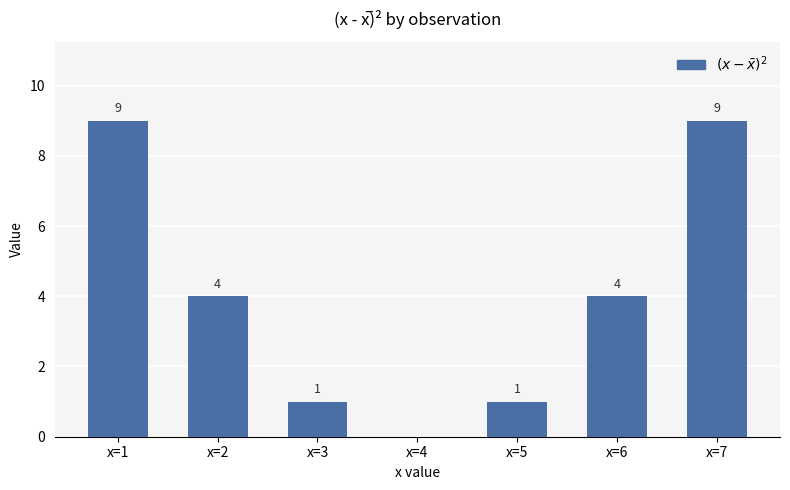

What is the average value?

4